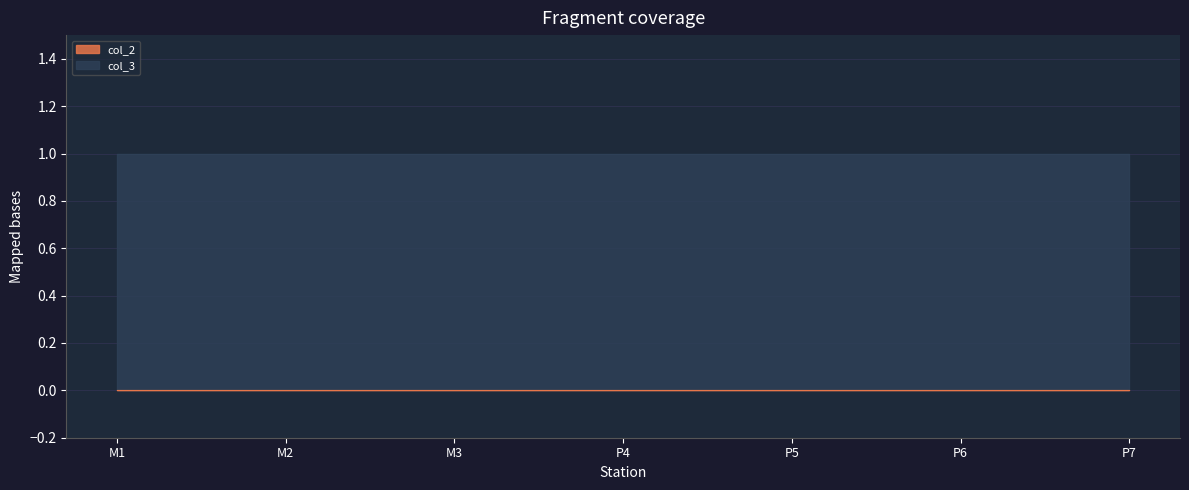

Reading right to left, extract all data points from this chart.

col_2: P7=0	P6=0	P5=0	P4=0	M3=0	M2=0	M1=0
col_3: P7=1	P6=1	P5=1	P4=1	M3=1	M2=1	M1=1